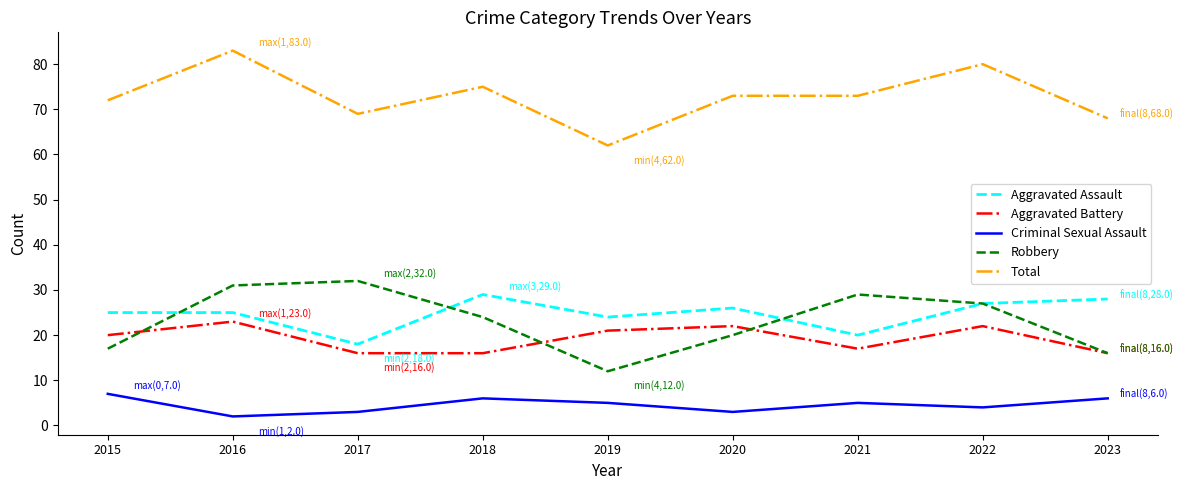

True or false: Aggravated Battery and Total cross at least once.

False